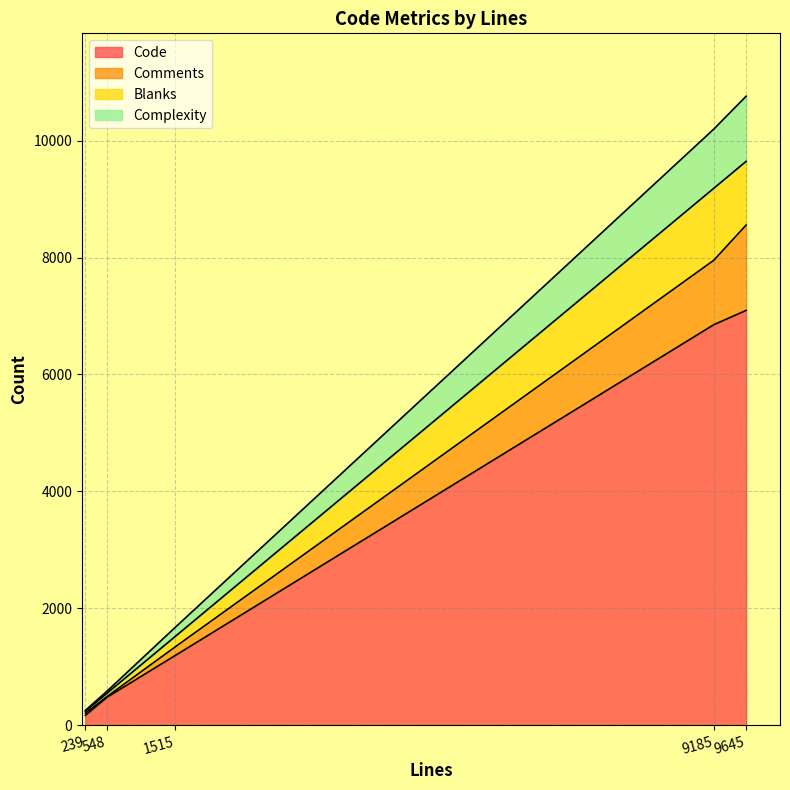

At which label does Code reach its minimum?

239